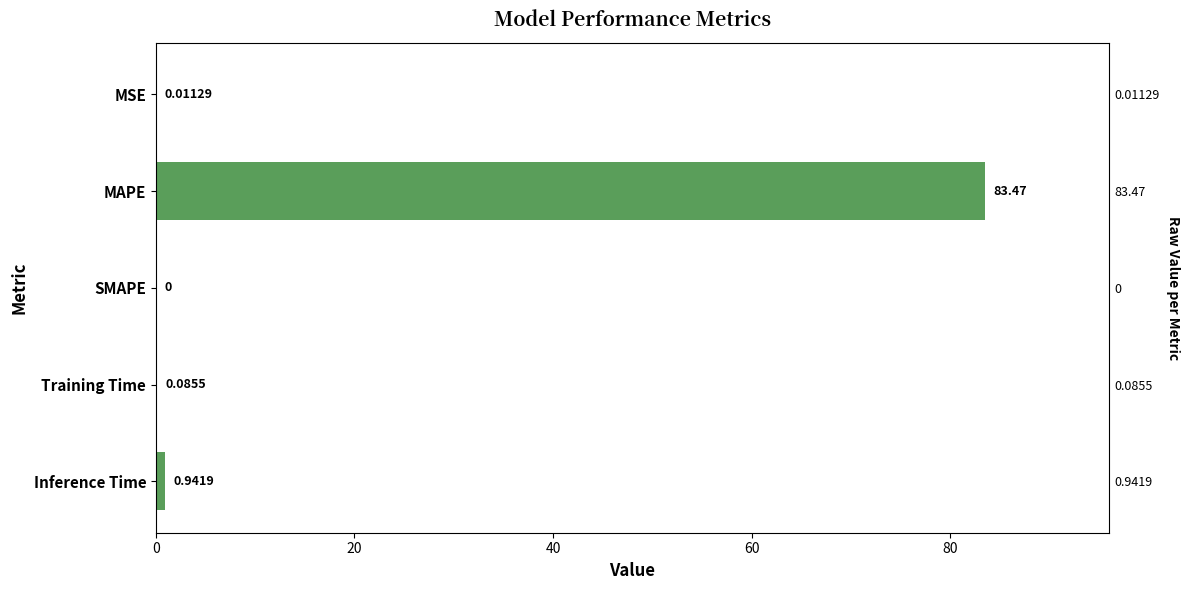

Is it true that the value at SMAPE is 0.0?

True